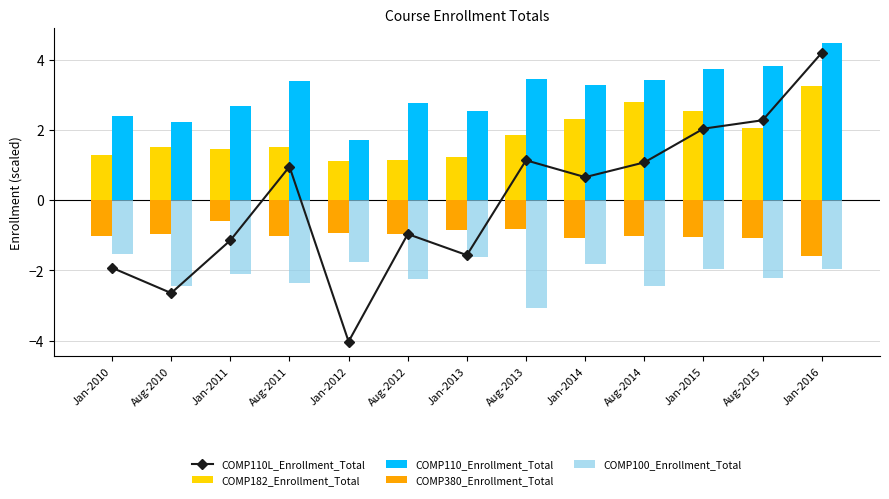

Between Jan-2016 and Jan-2012, which is larger?

Jan-2016